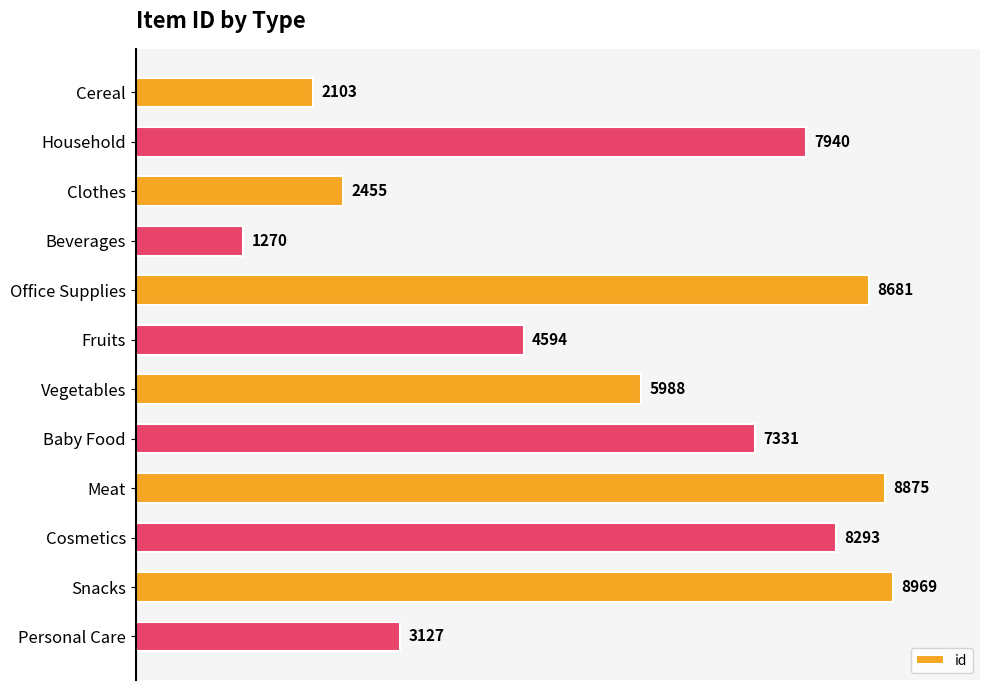

Rank the categories by value from lowest to highest.

Beverages, Cereal, Clothes, Personal Care, Fruits, Vegetables, Baby Food, Household, Cosmetics, Office Supplies, Meat, Snacks